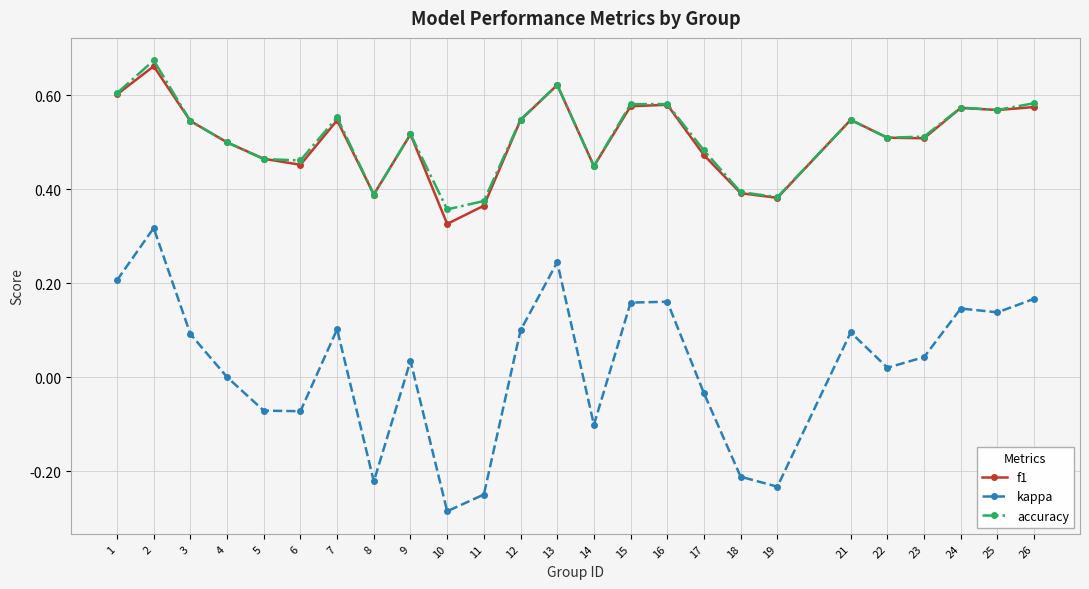

What are all the series names shown in the legend?

f1, kappa, accuracy